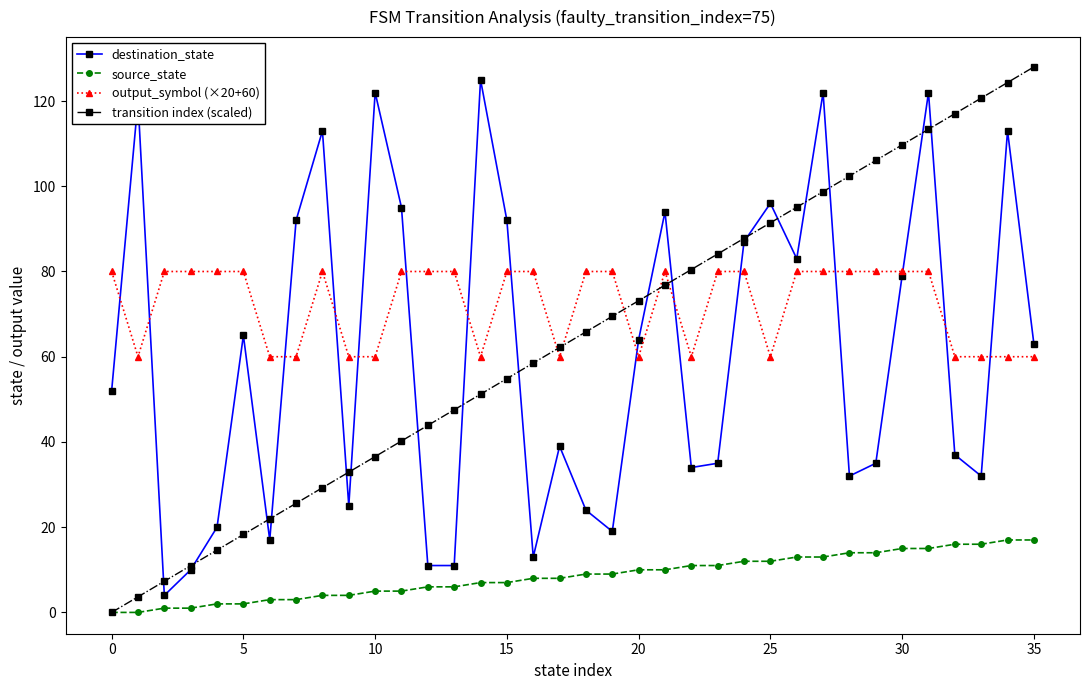

How many times do destination_state and transition index (scaled) cross each other?

17